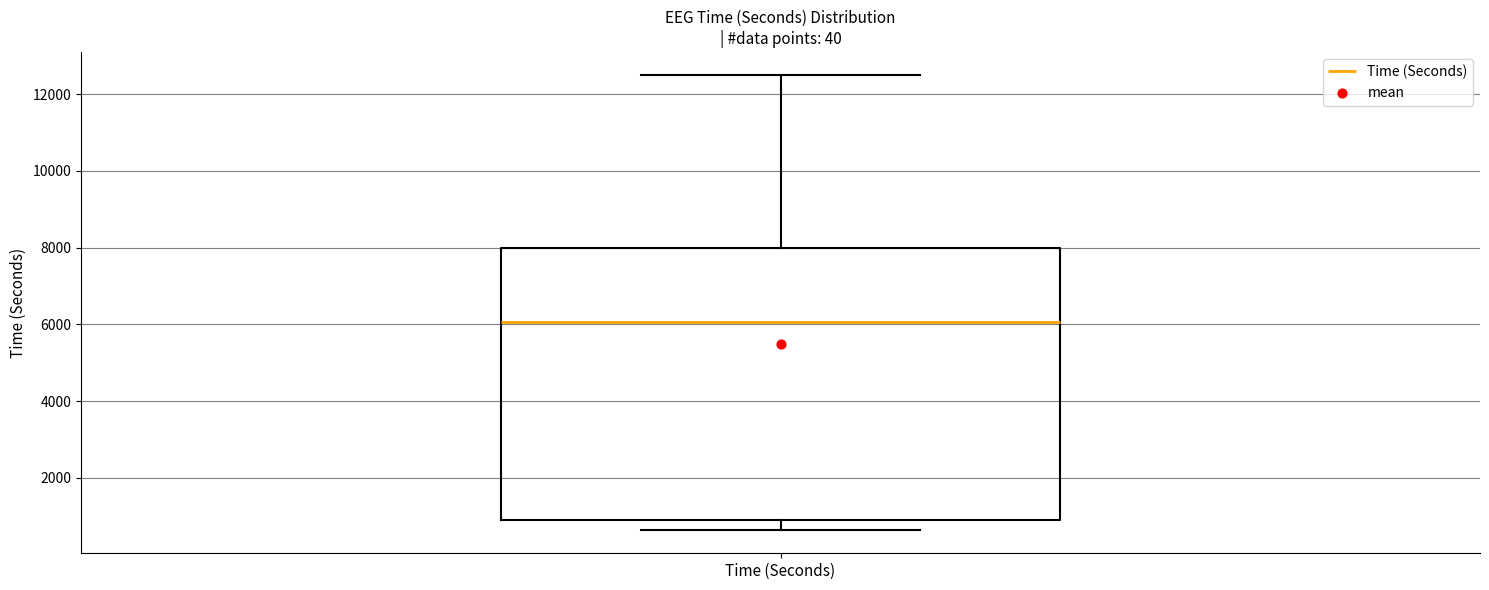

Transcribe this box plot: give where the median line is, the range the box spans, and where the two whiskers end, as read against the y-axis. The values are not printed on the chart, so give them approximately, as read against the axis.

median 6000, box 1000 to 8000, whiskers 600 to 12400